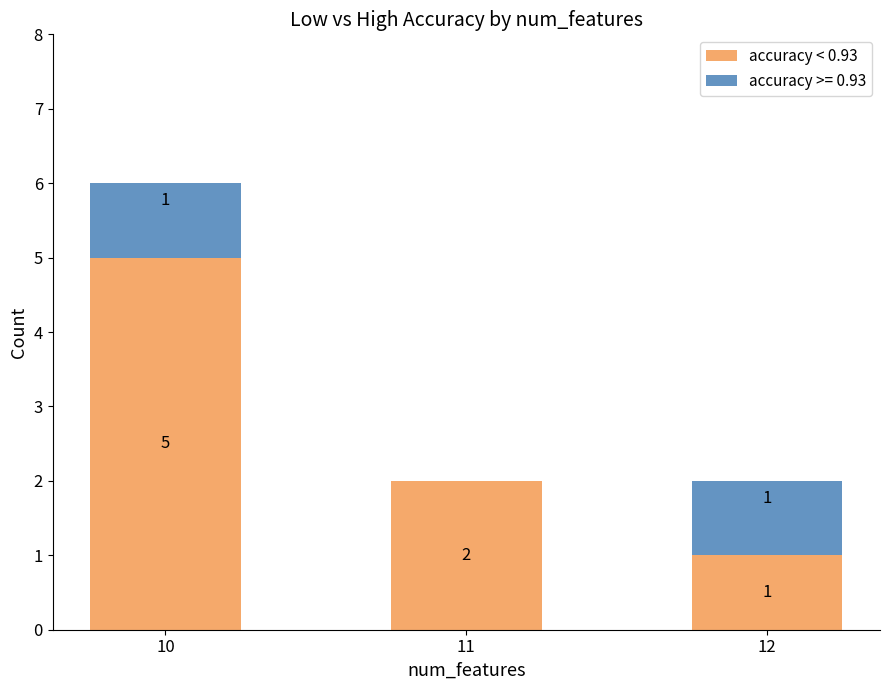

How many series are shown in this chart?

2